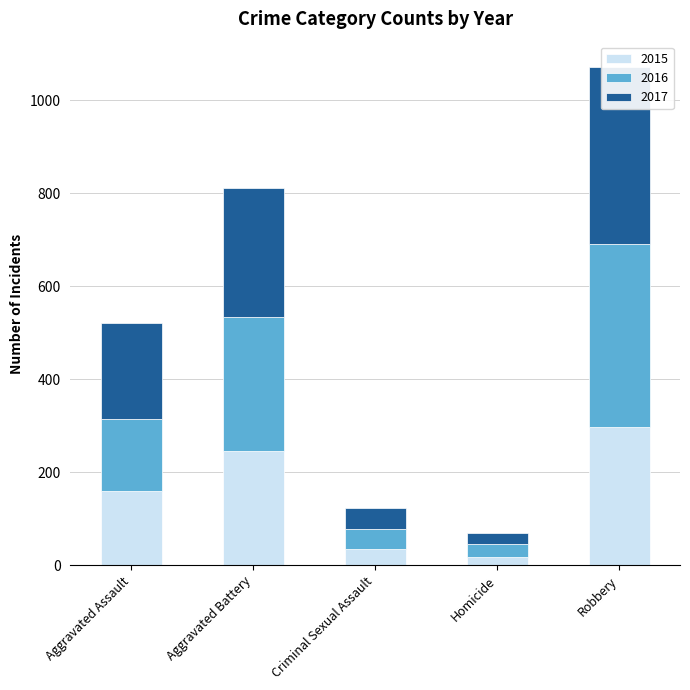

What is the spread (max minus min) of values at Robbery?

97